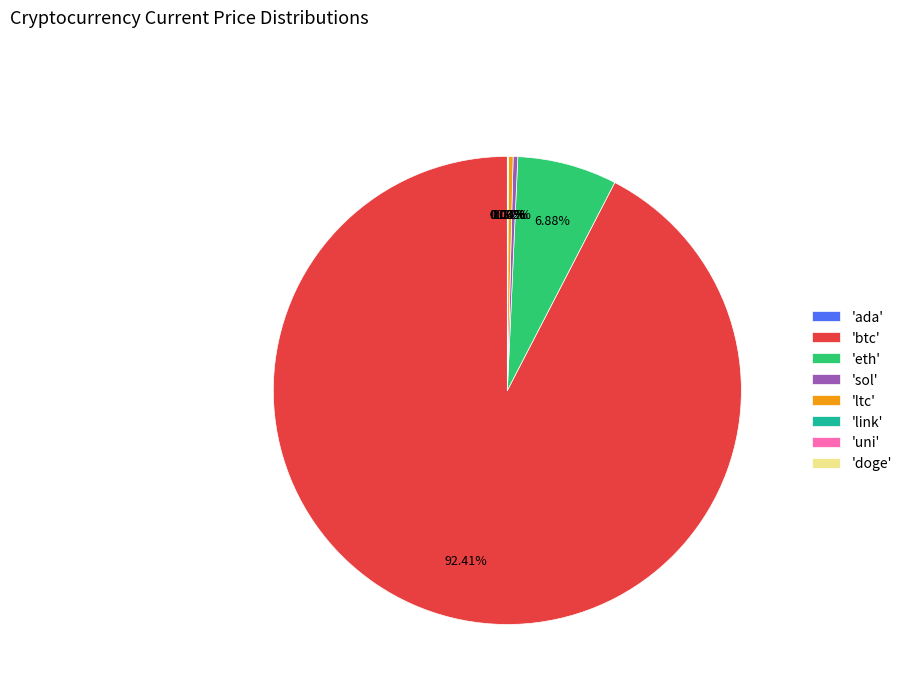

Which category has the biggest portion of the pie?

'btc'